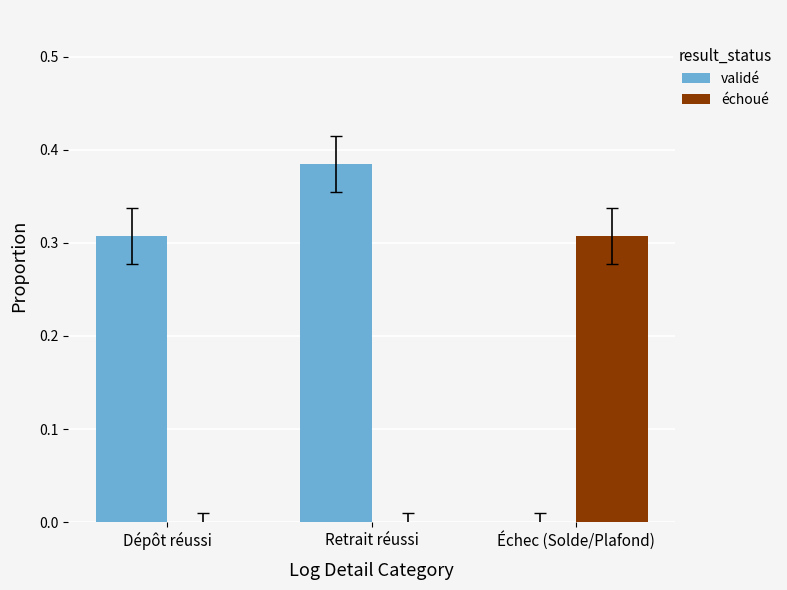

Is the value of validé at Retrait réussi greater than the value of échoué at Dépôt réussi?

Yes